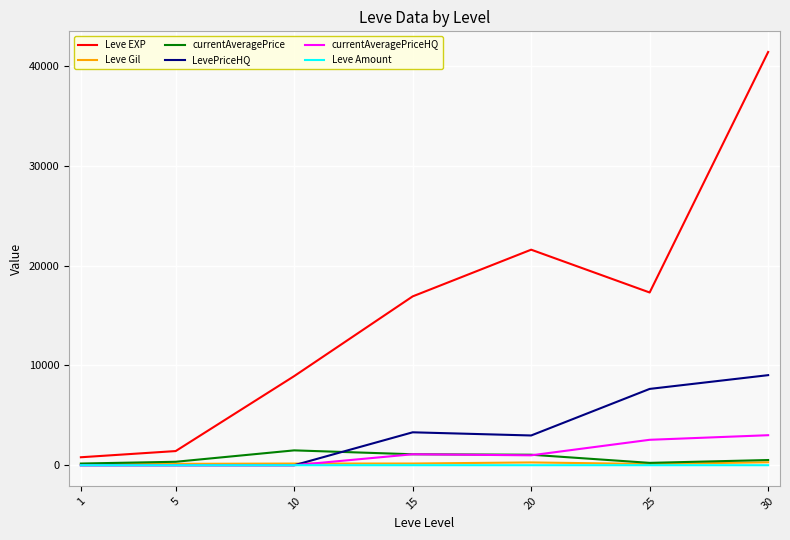

What is the maximum value shown in the chart?

41410.0